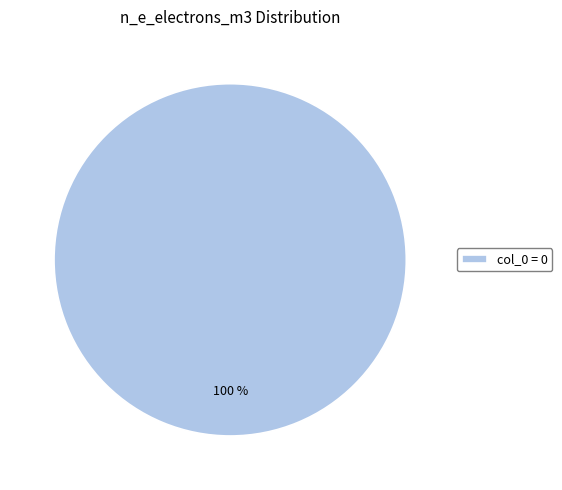

Rank the categories by value from lowest to highest.

col_0 = 0